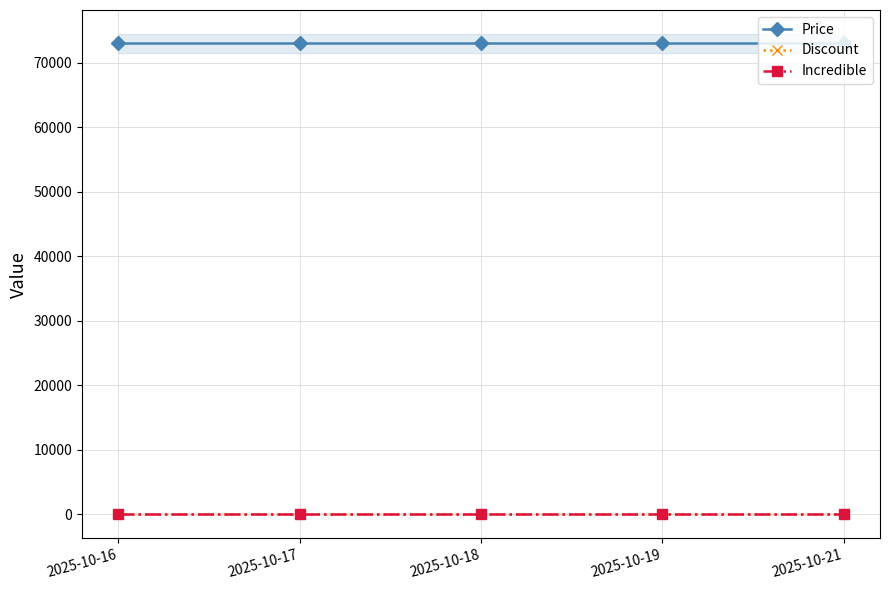

Reading right to left, extract all data points from this chart.

Price: 2025-10-21=73000	2025-10-19=73000	2025-10-18=73000	2025-10-17=73000	2025-10-16=73000
Discount: 2025-10-21=0	2025-10-19=0	2025-10-18=0	2025-10-17=0	2025-10-16=0
Incredible: 2025-10-21=0	2025-10-19=0	2025-10-18=0	2025-10-17=0	2025-10-16=0